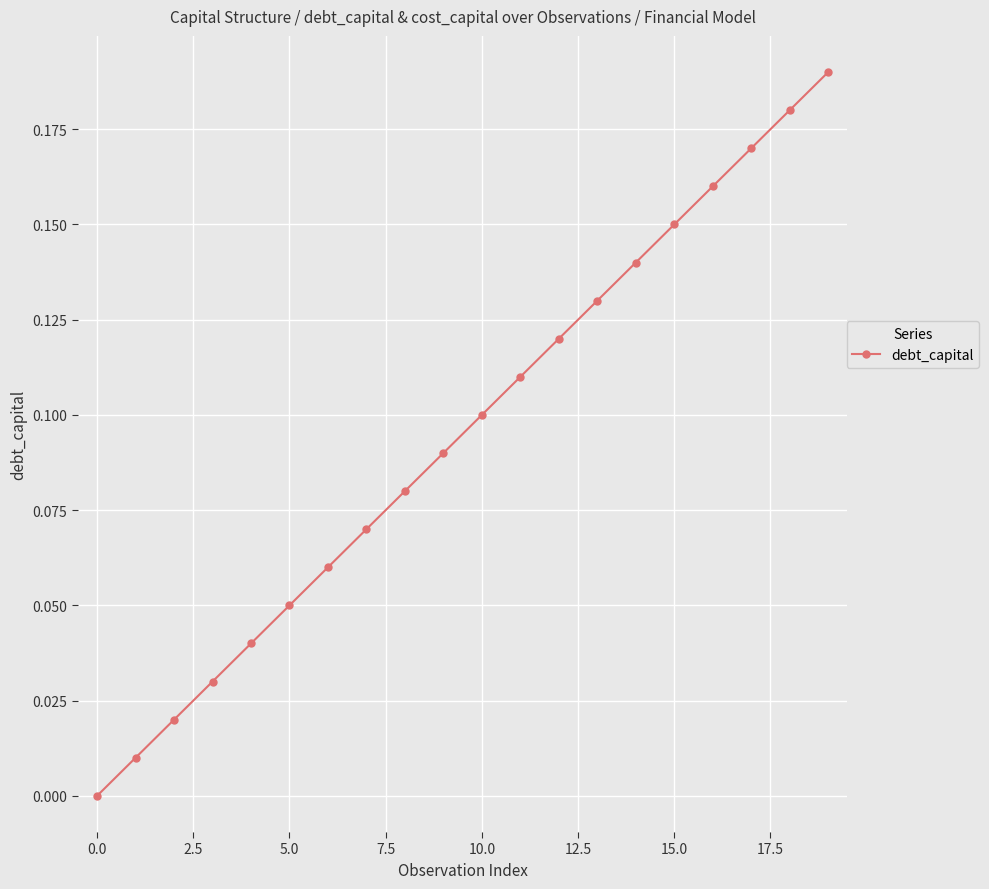

True or false: there are more than 0 points higher than both neighbors.

False